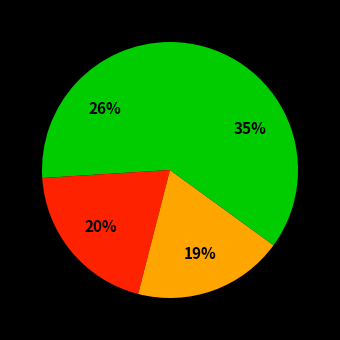

How many slices are in this pie chart?

4